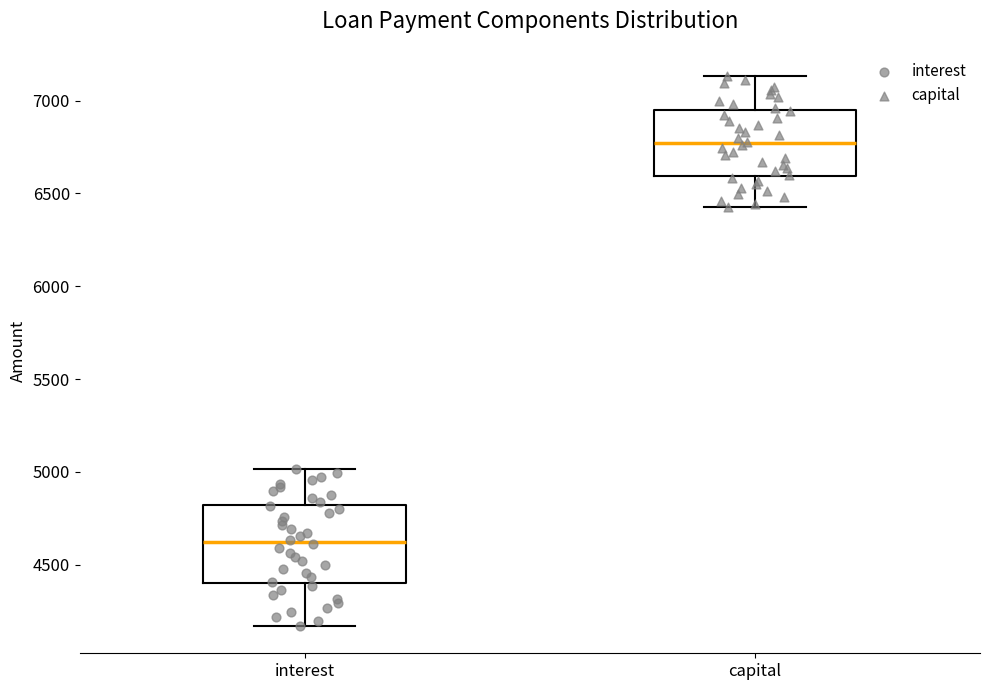

Comparing the boxes themselves (not the whiskers), which one is the tallest?

interest